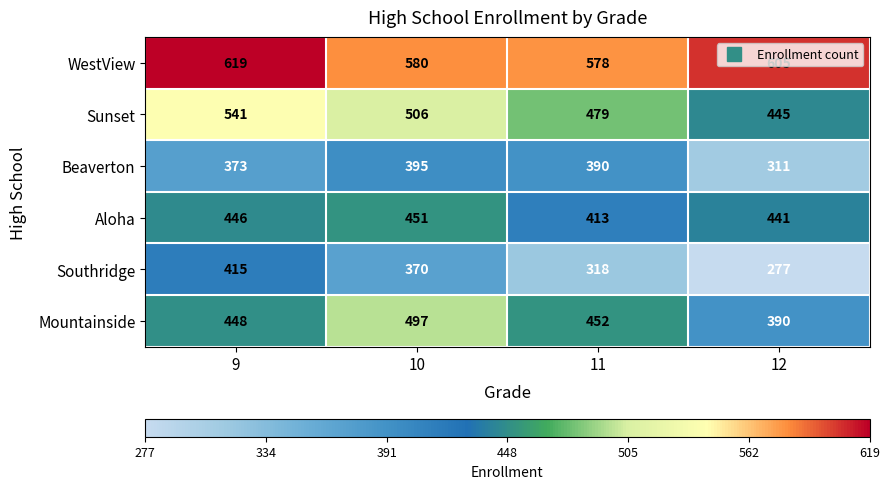

What is the sum of the Mountainside values at 12 and 10?

887